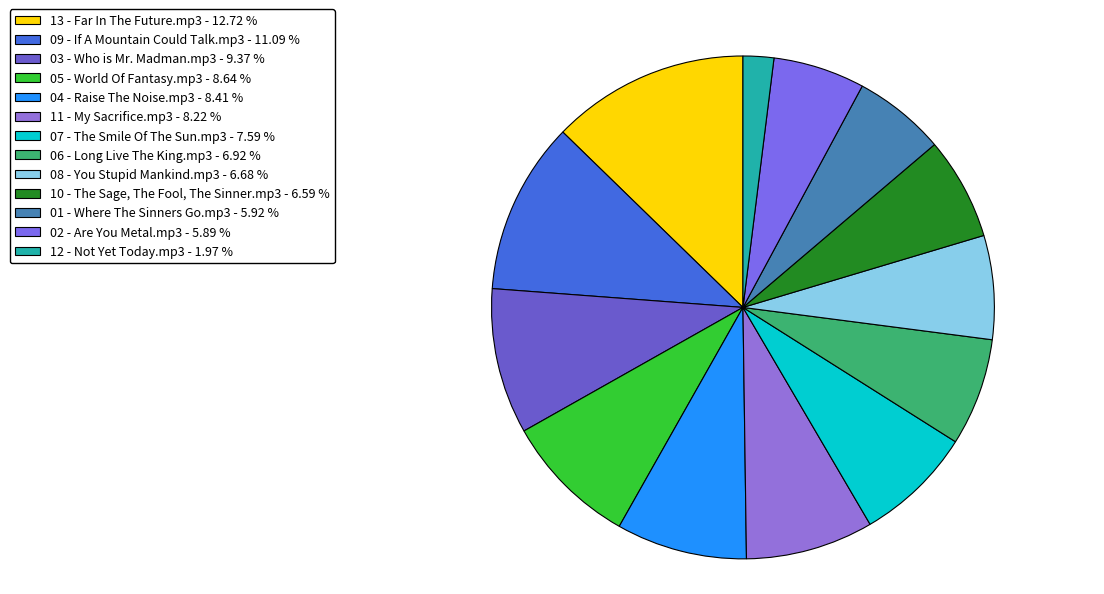

What is the total percentage of 07 - The Smile Of The Sun.mp3 and 13 - Far In The Future.mp3?

20.3%